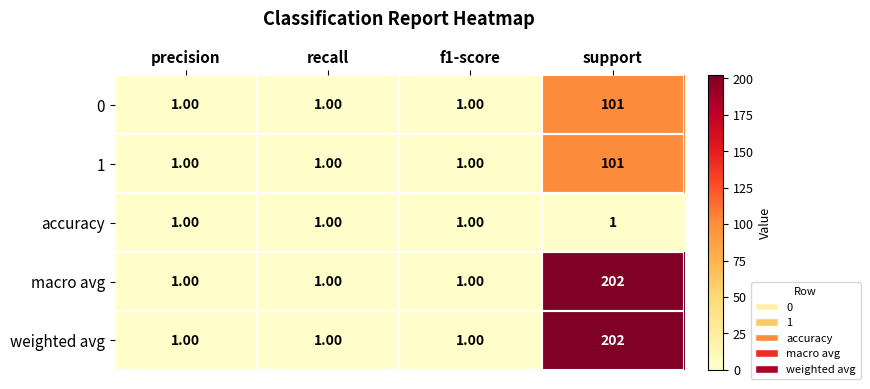

Which category has the highest value in the 1 series?

support